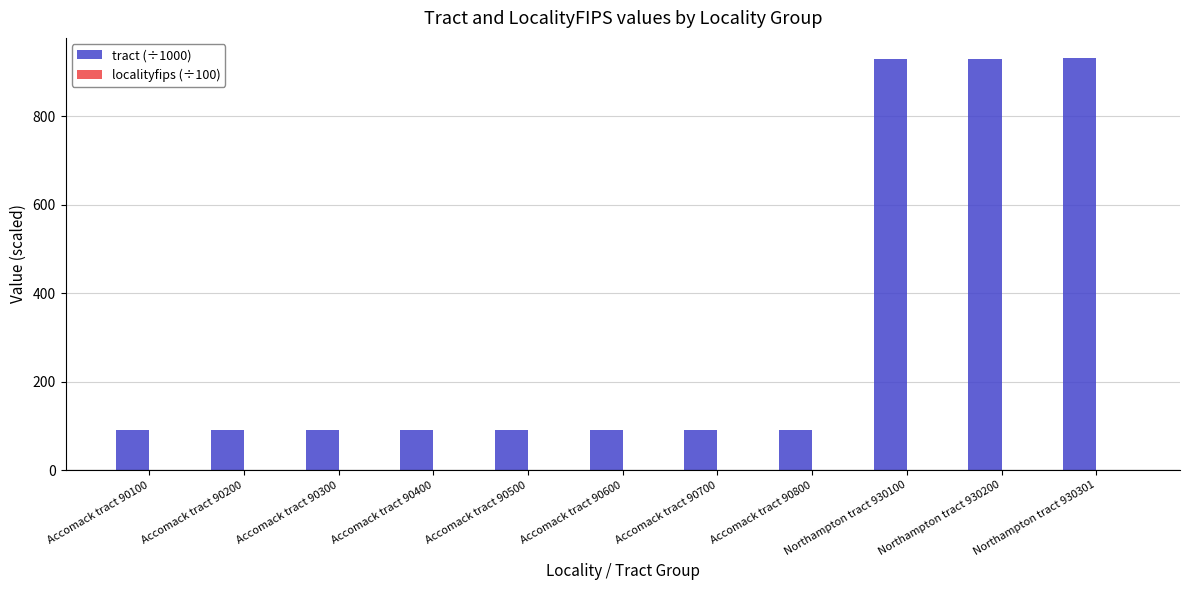

The tract (÷1000) series shows 90.4 at Accomack tract 90400. True or false?

True